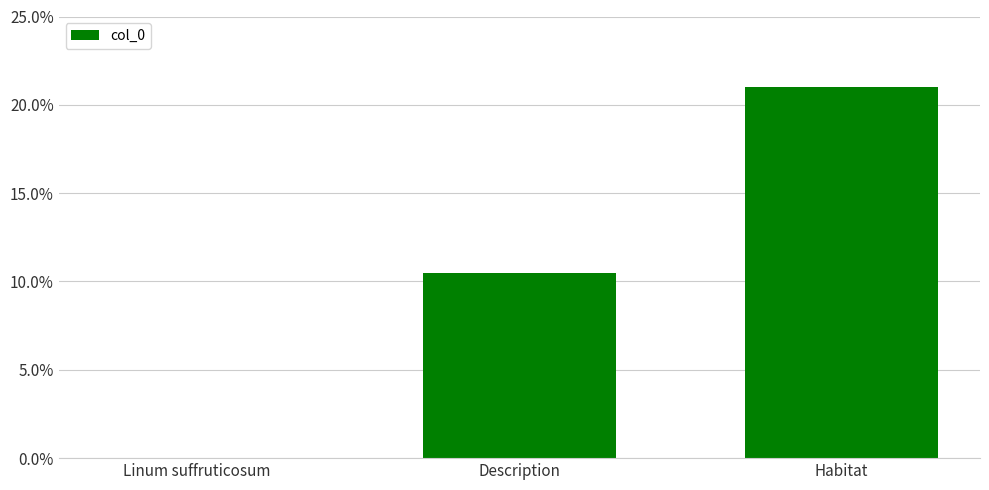

Rank the categories by value from lowest to highest.

Linum suffruticosum, Description, Habitat